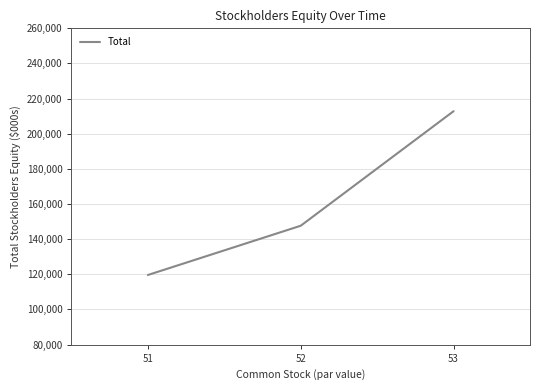

Count the number of categories in the chart.

3